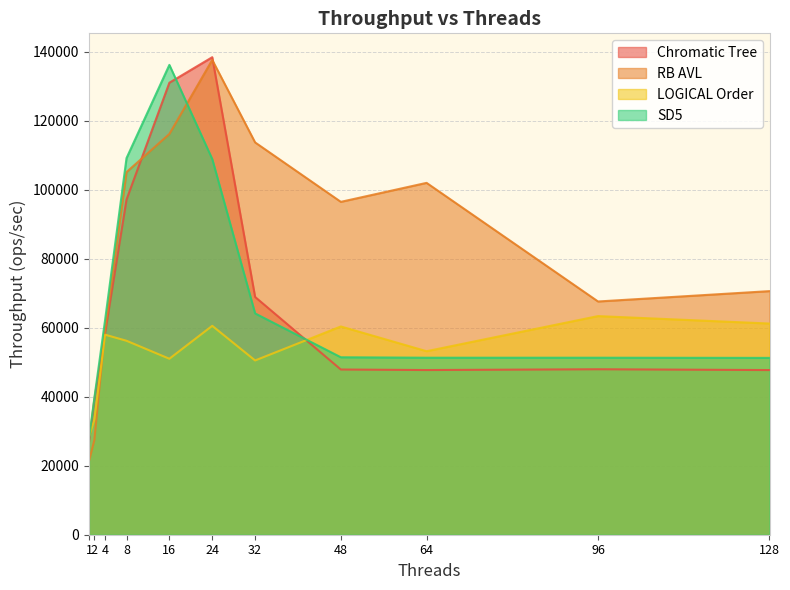

How many lines are shown in the chart?

4